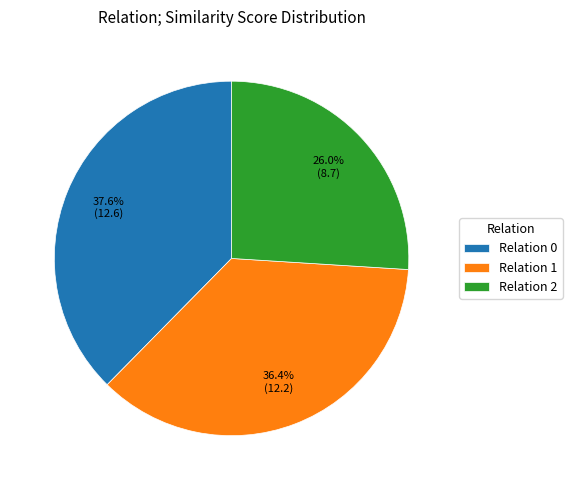

To the nearest percent, what is the average slice percentage?

33%